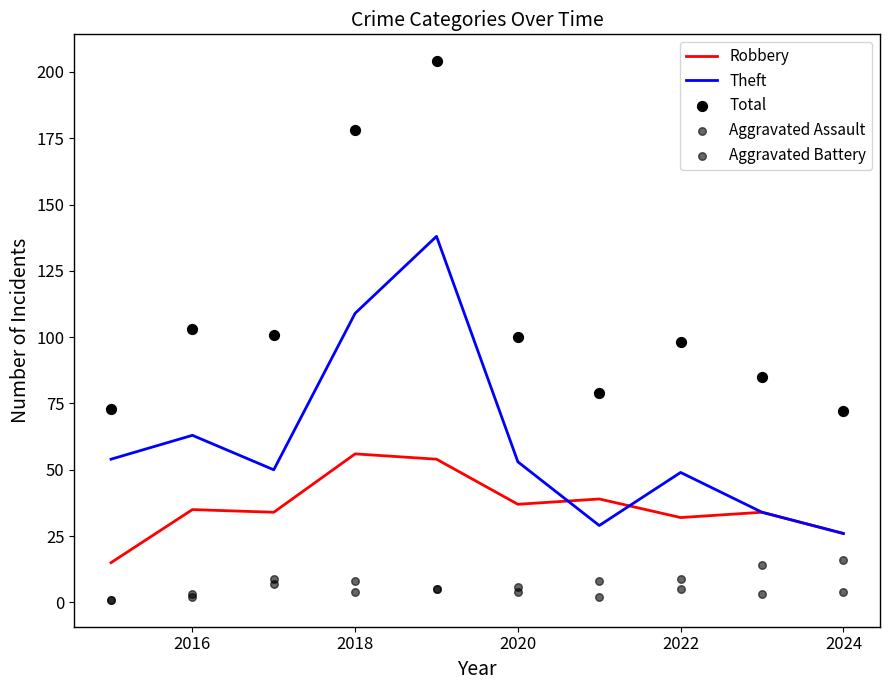

Which series reaches the minimum Y coordinate?

Aggravated Assault